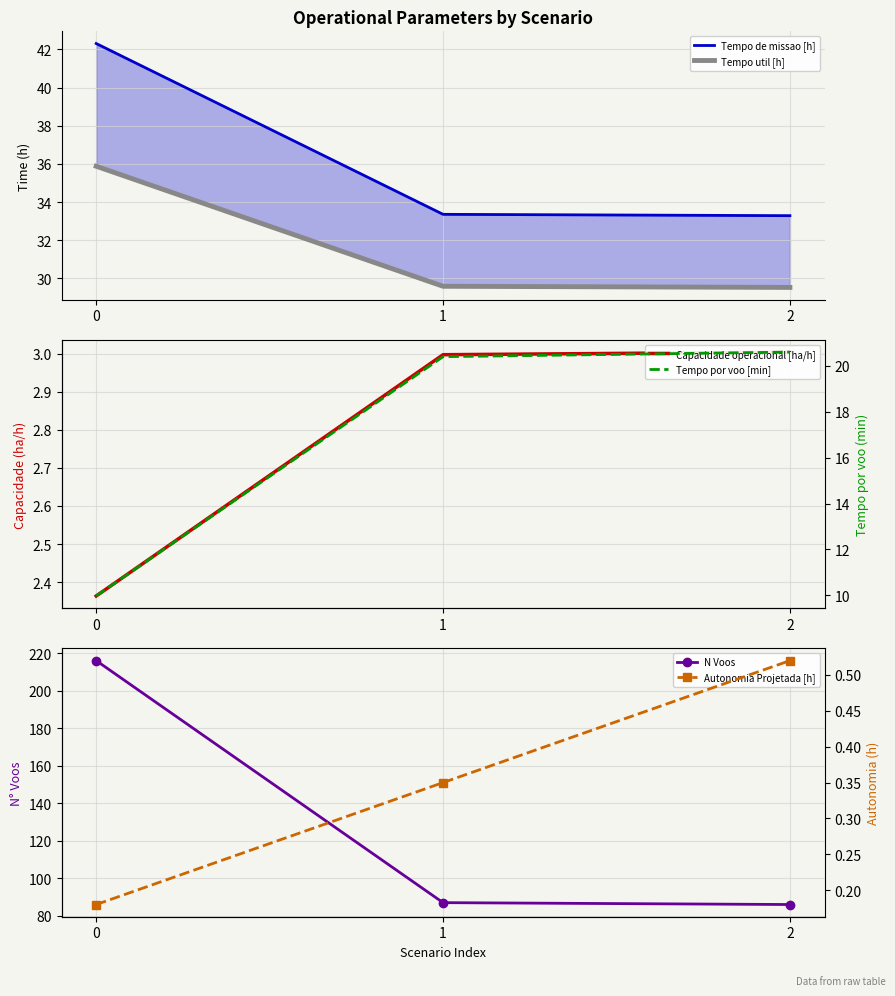

What is the difference between the highest and lowest values at 2?

85.5